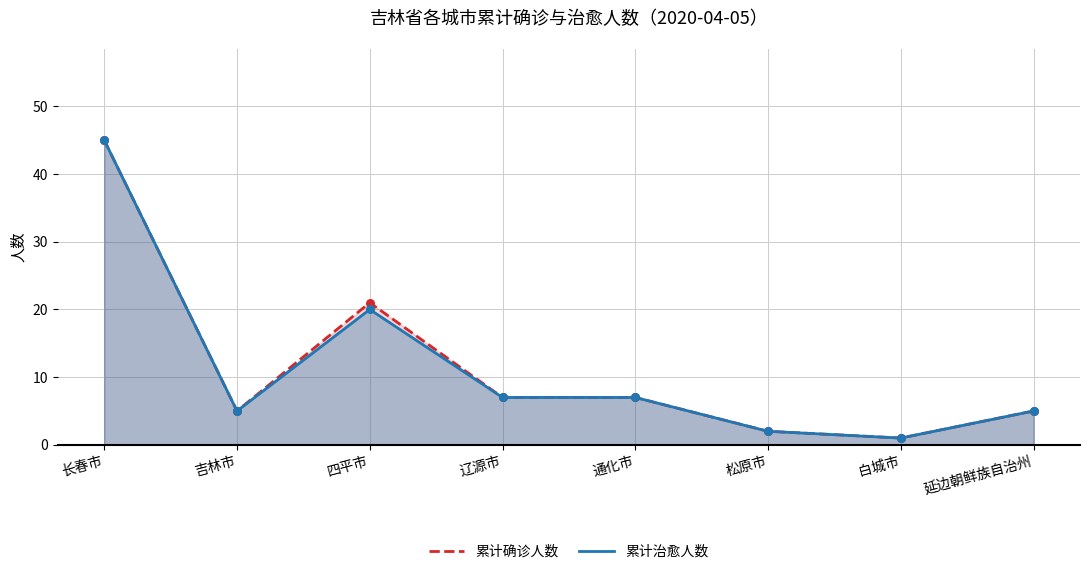

At which category is the sum across all series the highest?

长春市